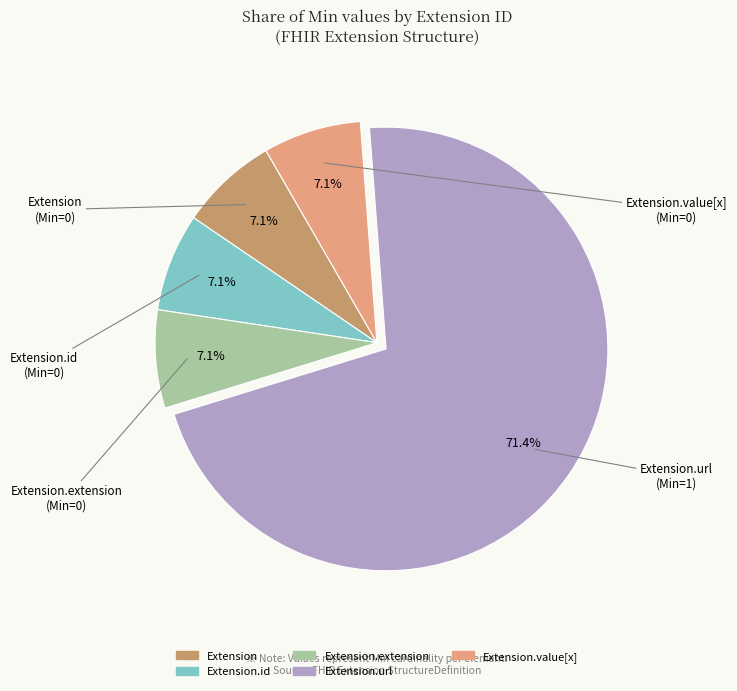

Is there a majority slice in this chart?

Yes